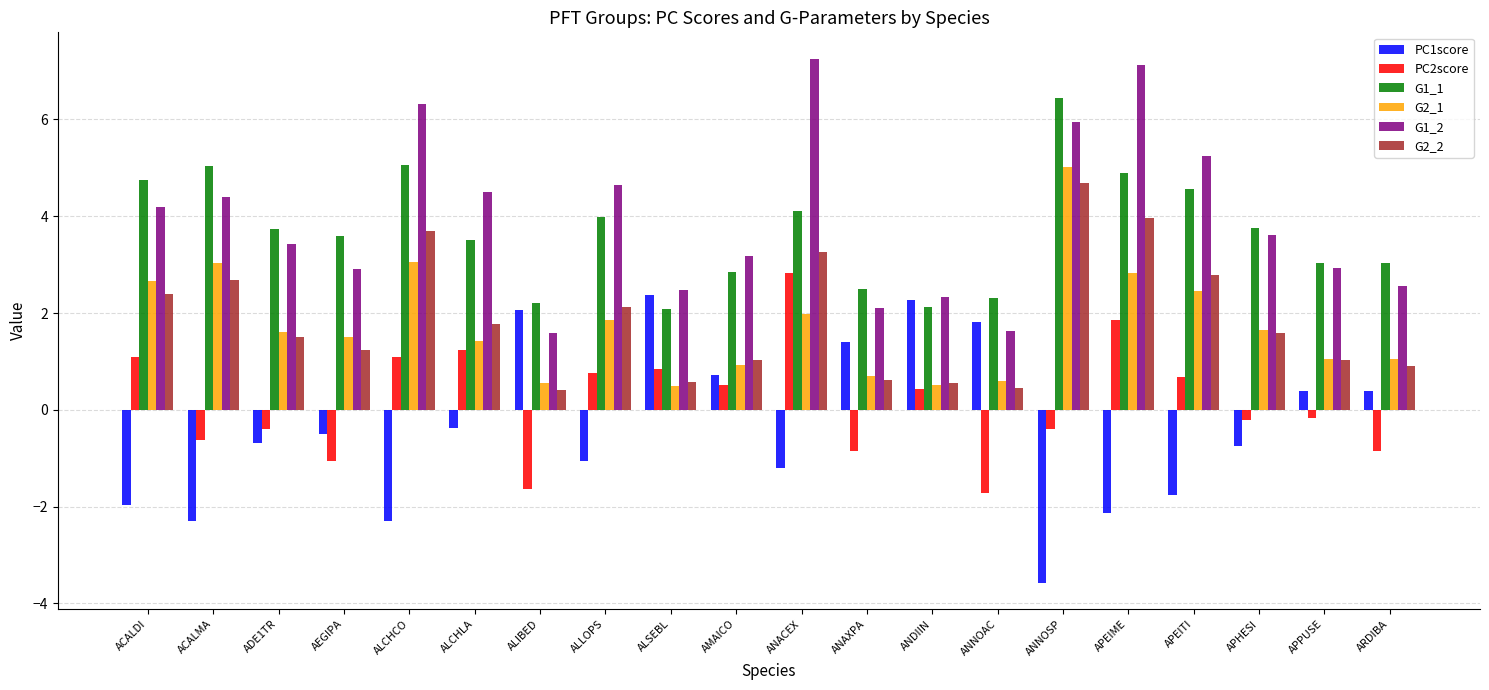

What is the minimum value shown in the chart?

-3.6